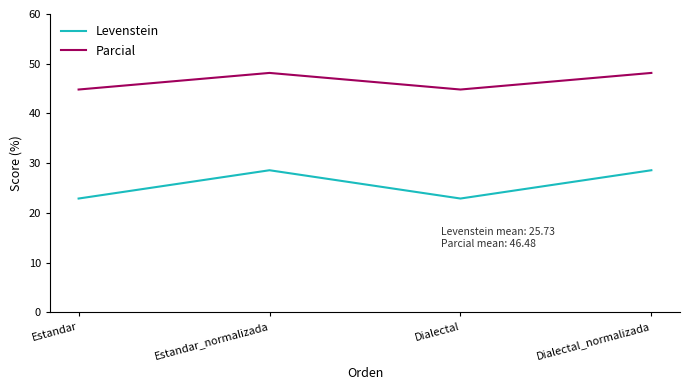

What is the difference between the highest and lowest values at Estandar_normalizada?

19.6